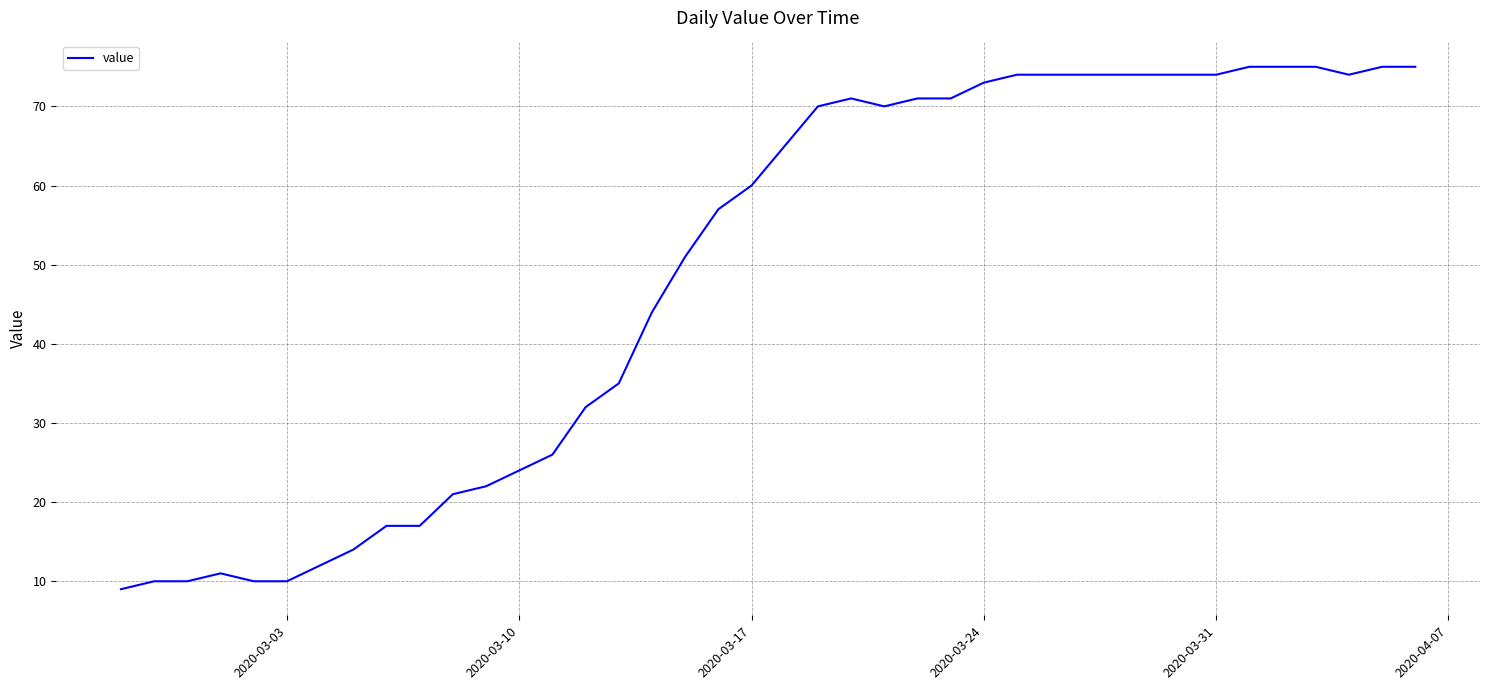

What is the greatest value displayed?

75